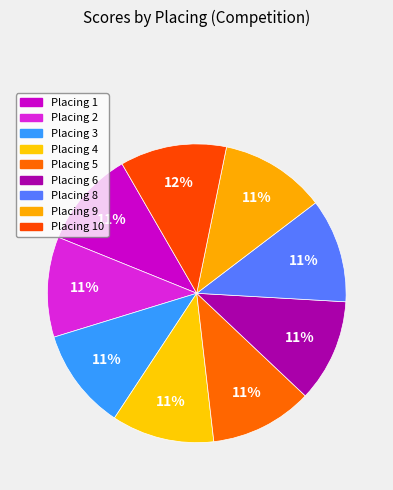

How many segments does this pie chart have?

9